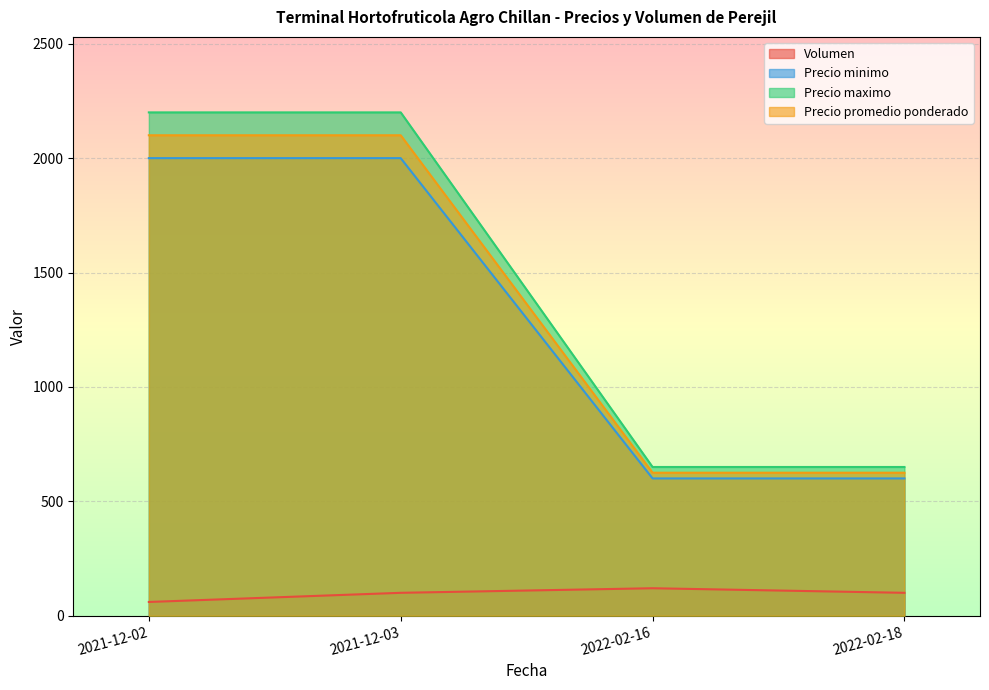

What is the smallest value displayed?

60